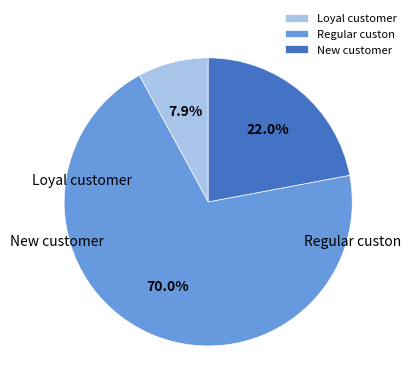

What is the smallest slice in the pie chart?

Loyal customer